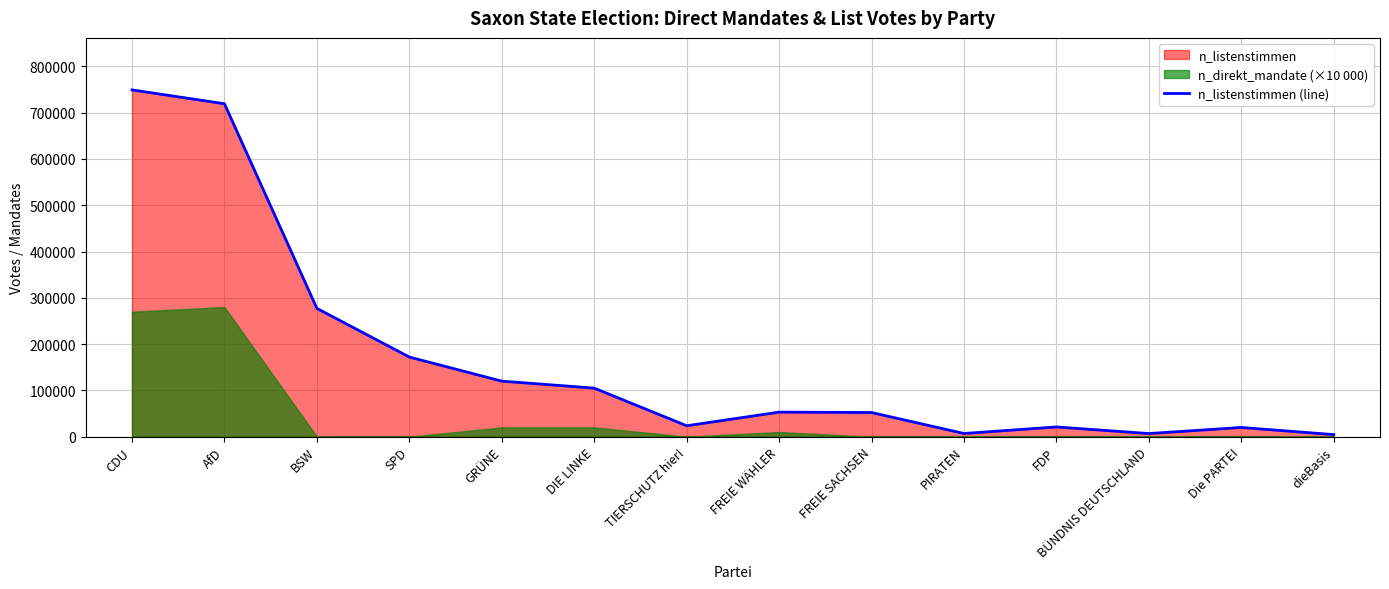

Where is the first local minimum?

TIERSCHUTZ hier!